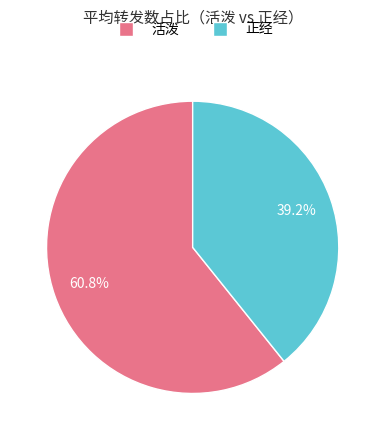

Rank the categories by value from lowest to highest.

正经, 活泼